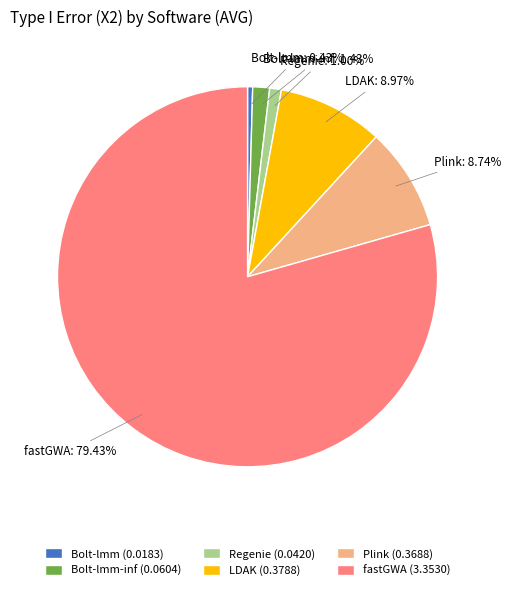

How many slices are in this pie chart?

6